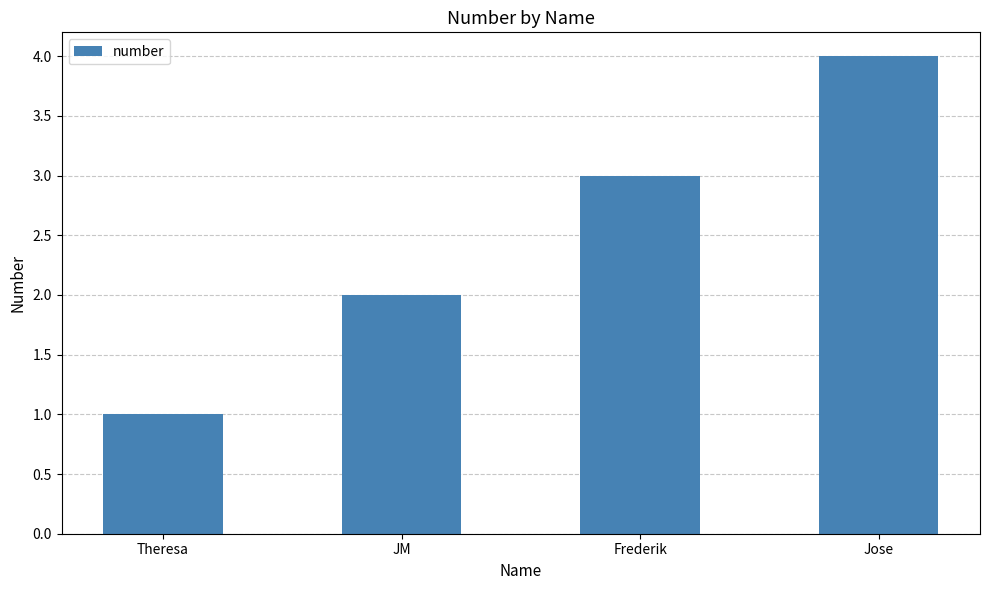

What is the value of the 4th bar from the left?

4